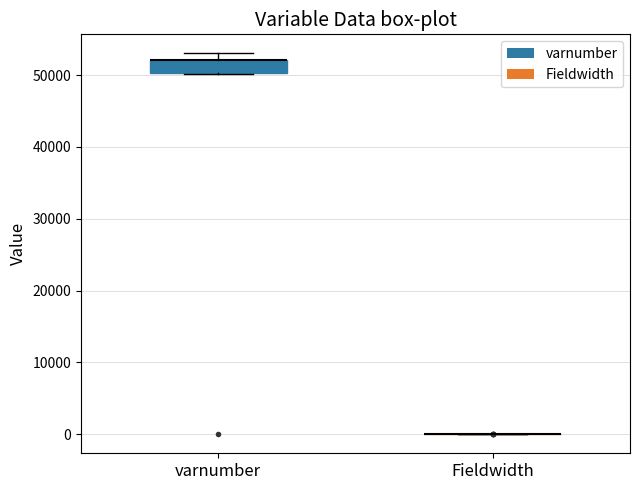

Reading left to right, read every box against the y-axis: the position of its median line, the range the box covers, and the ends of its whiskers. The values are not printed on the chart, so give them approximately, as read against the axis.

varnumber: median 52000 (drawn on the box's upper edge), box 50000 to 52000, whiskers 50000 to 53000
Fieldwidth: box collapsed to a line at 0, whiskers 0 to 0